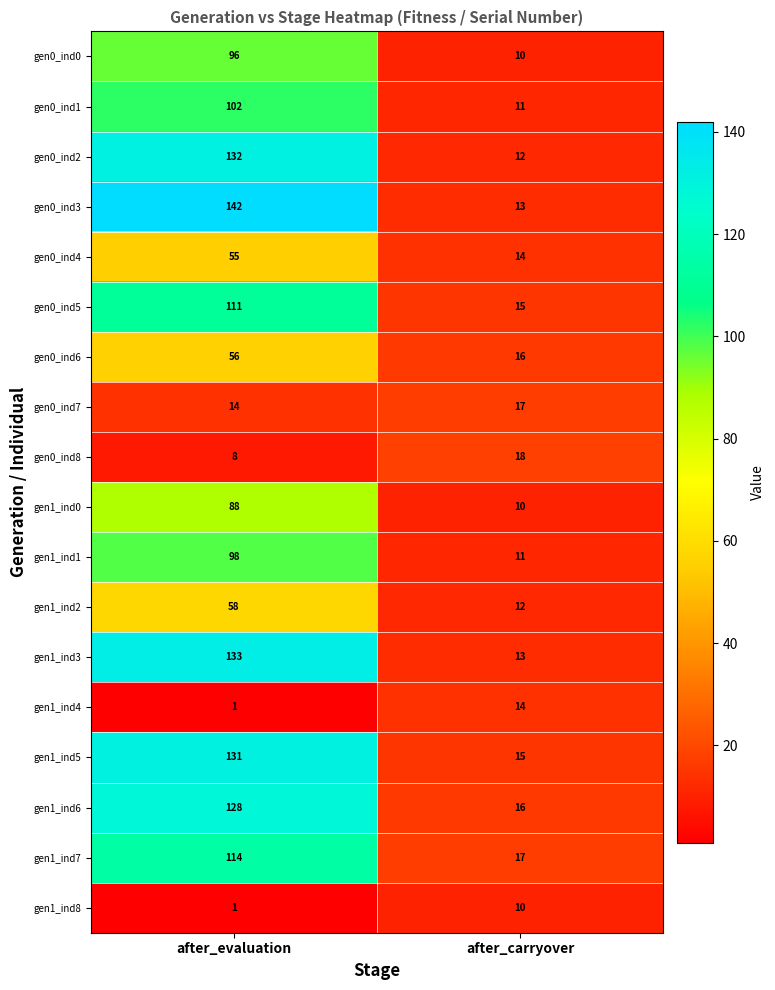

Is the value of gen1_ind4 at after_evaluation greater than the value of gen0_ind1 at after_evaluation?

No